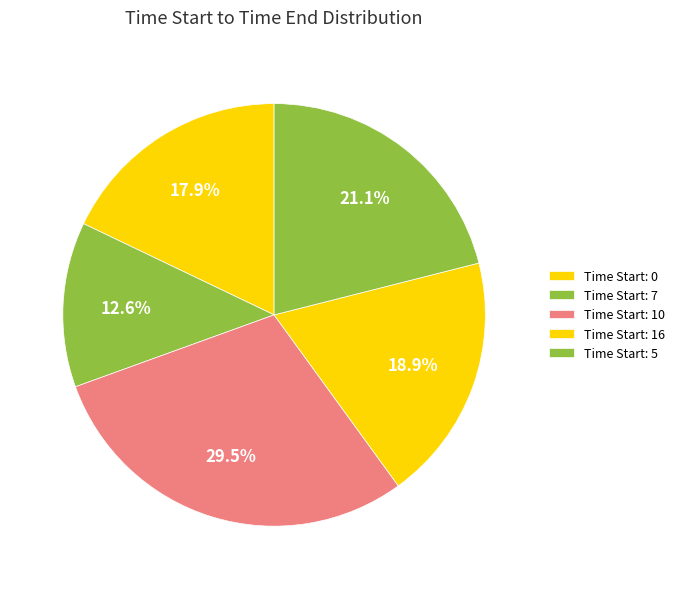

To the nearest percent, what is the difference between the largest and smallest slice percentages?

17%